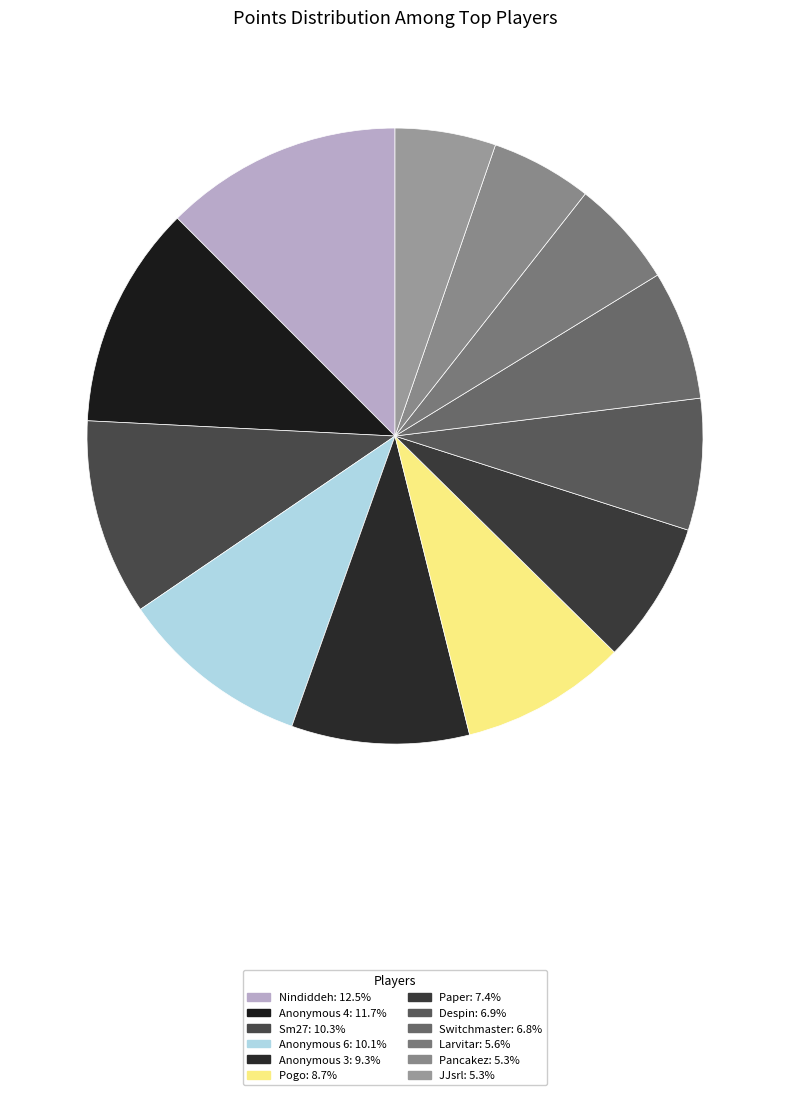

How many segments does this pie chart have?

12